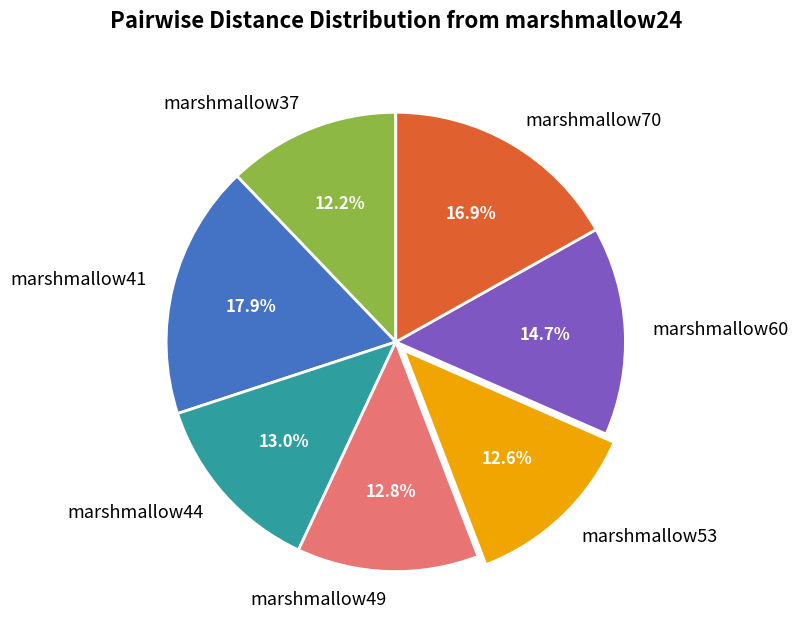

To the nearest percent, what is the difference between the marshmallow70 and marshmallow60 slice percentages?

2%